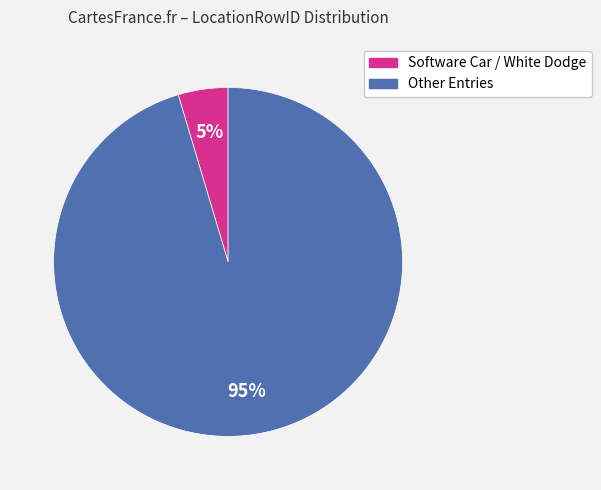

Which slice is the largest?

Other Entries